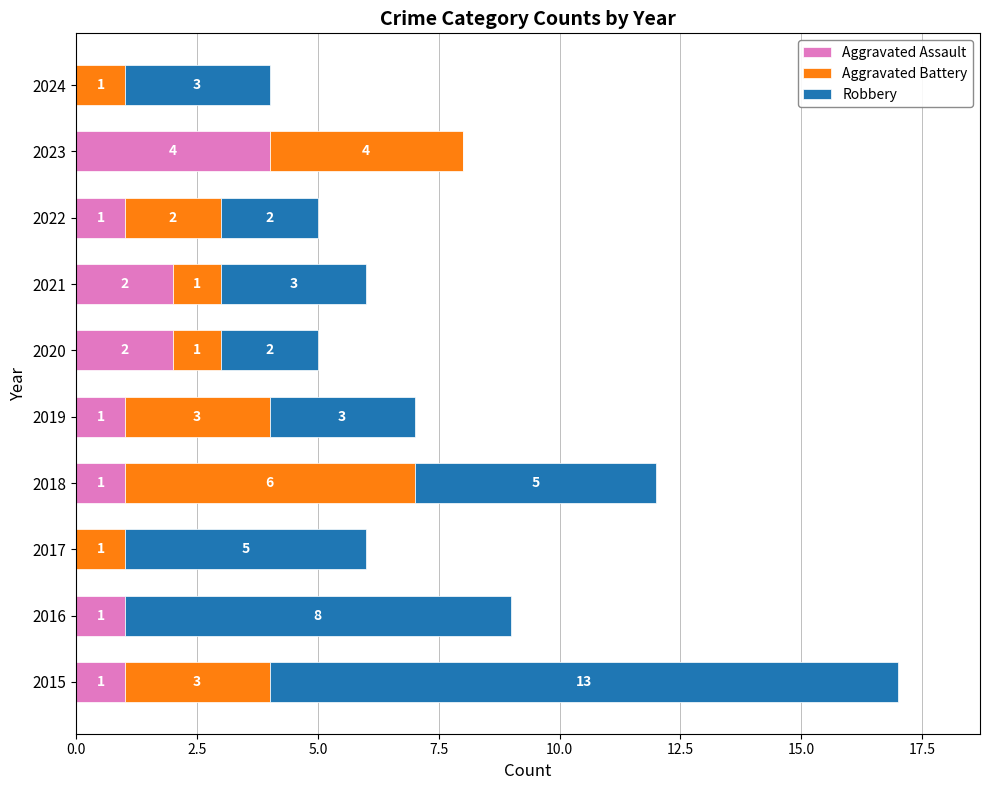

What is the total value across all series at 2017?

6